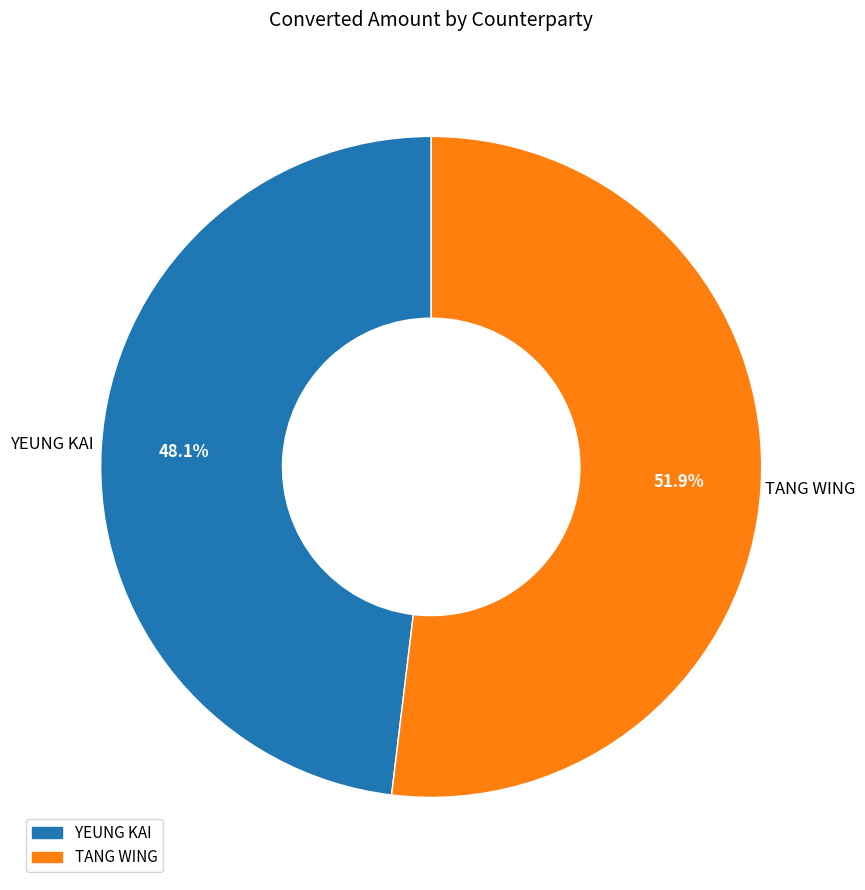

What is the ratio of the value at YEUNG KAI to the value at TANG WING?

0.9